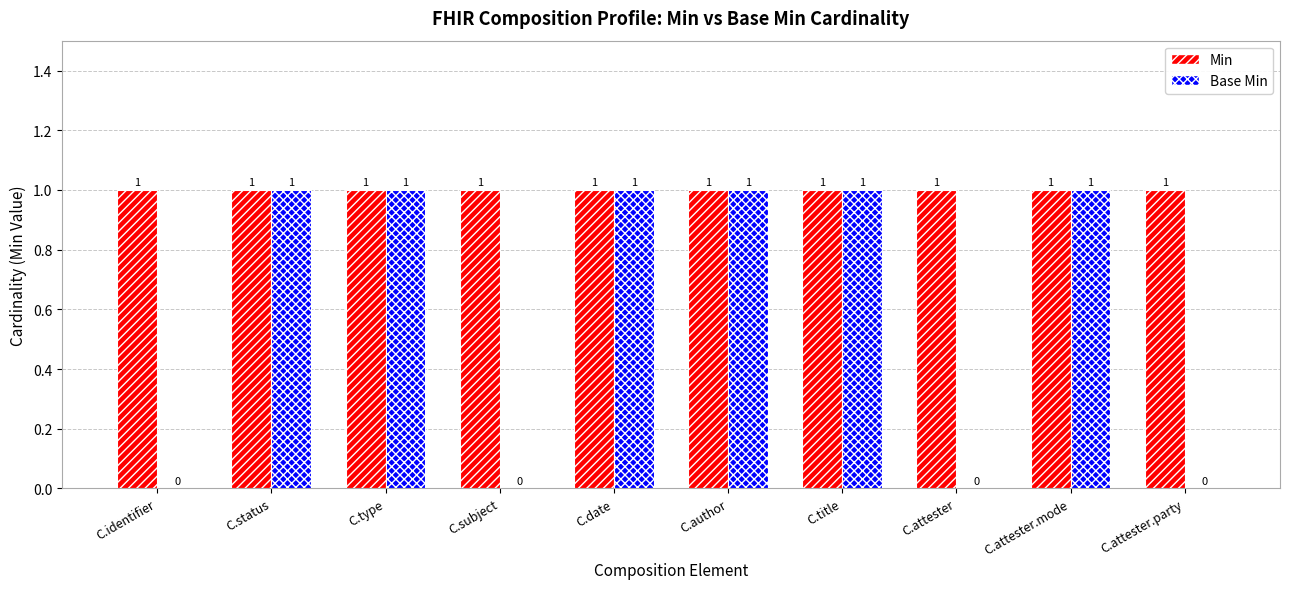

True or false: Base Min has a value of -1 at C.attester.

False